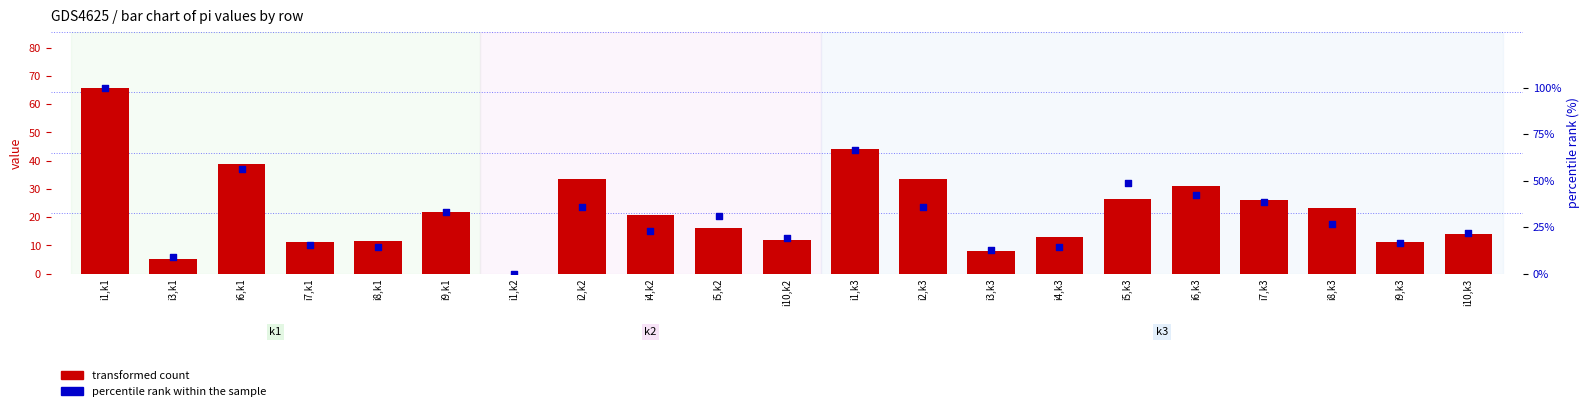

Which series reaches the maximum Y coordinate?

percentile rank within the sample